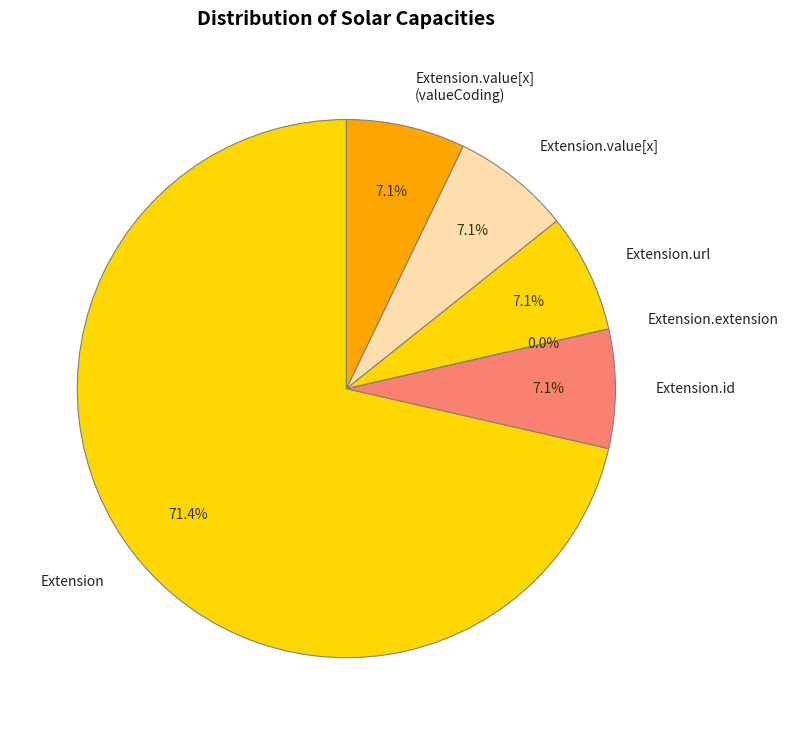

What is the largest slice in the pie chart?

Extension